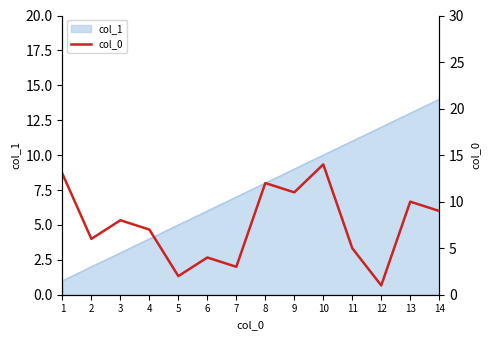

Between 14 and 2, which is larger?

14